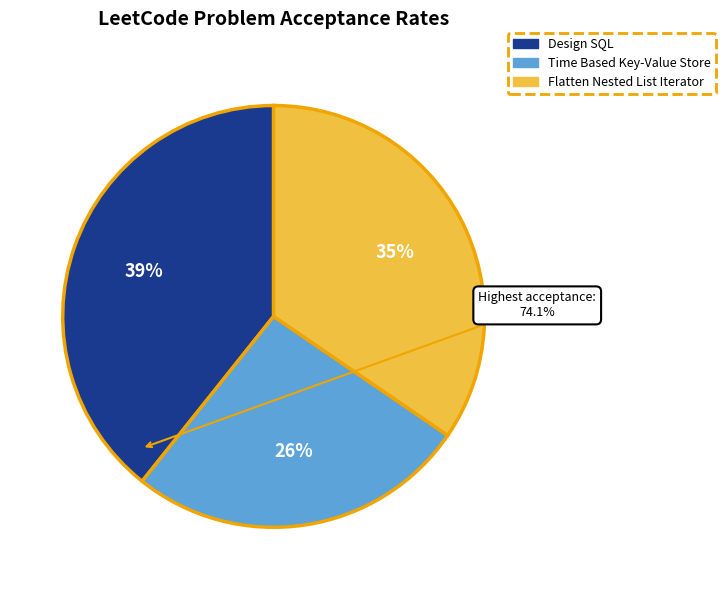

Count the number of slices in the pie.

3